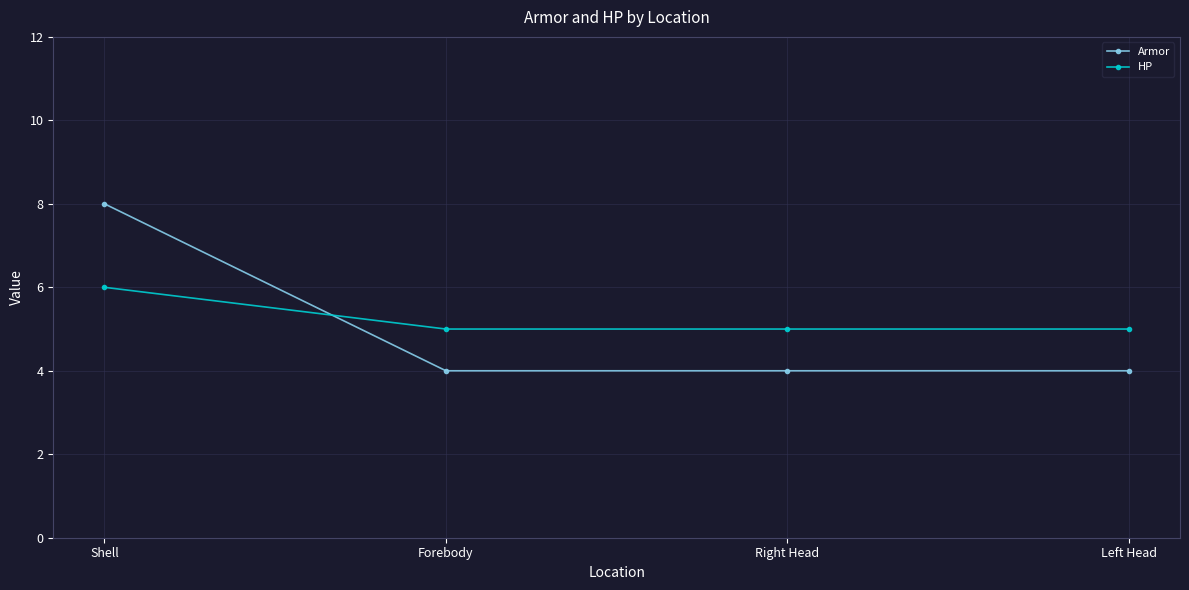

How many distinct data groups are displayed?

2